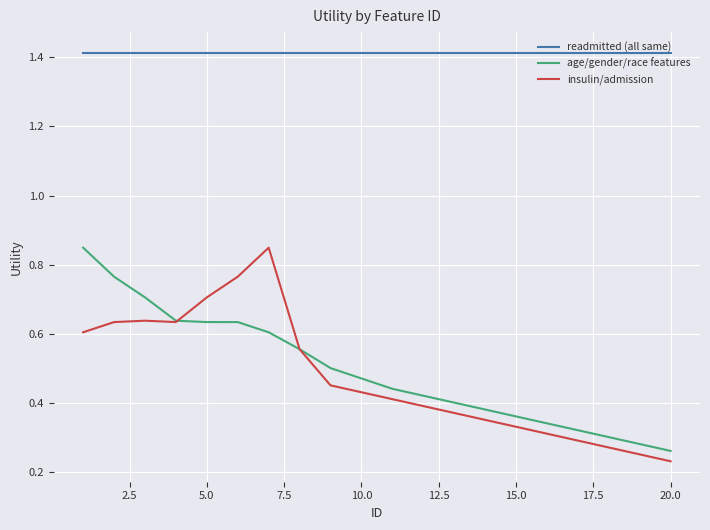

True or false: age/gender/race features and readmitted (all same) intersect in this chart.

False